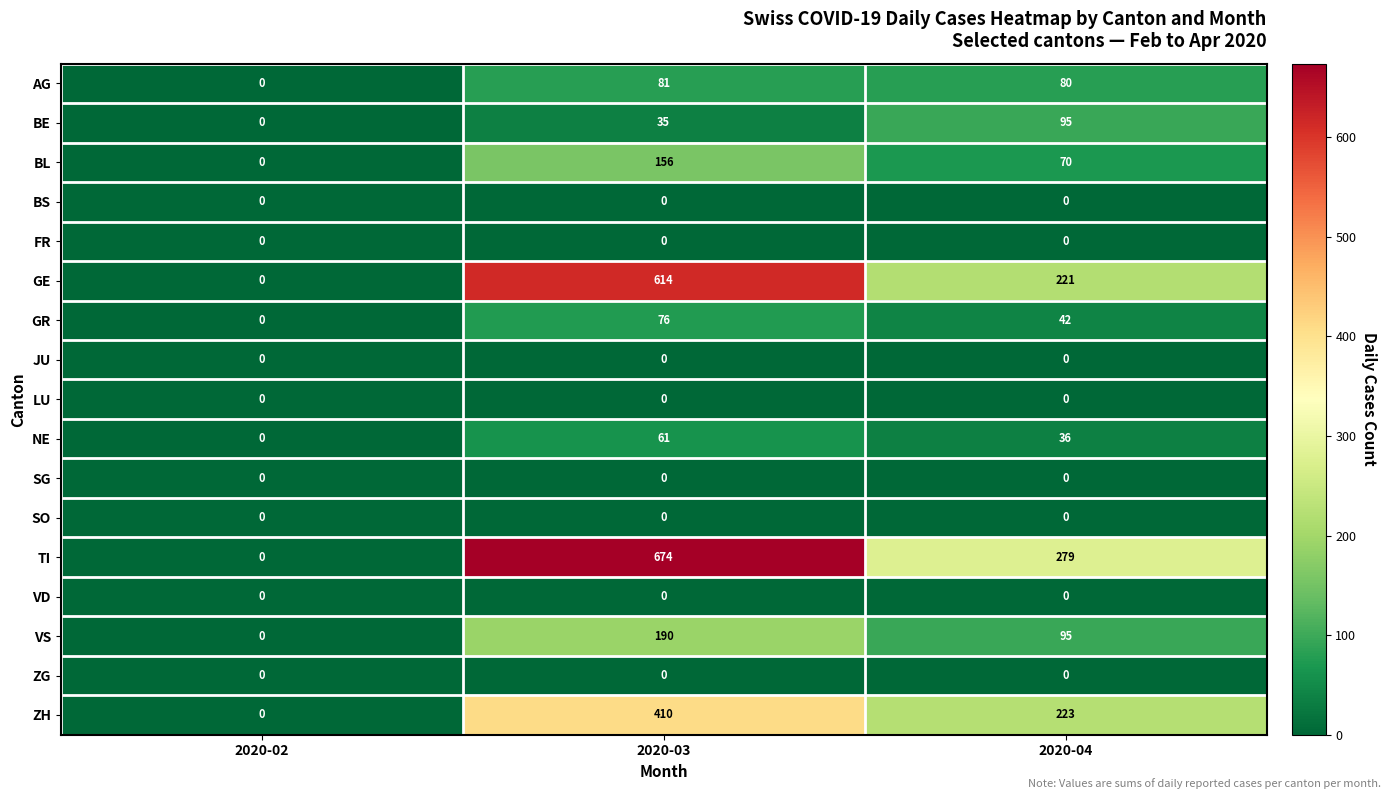

True or false: NE has a value of 61 at 2020-03.

True